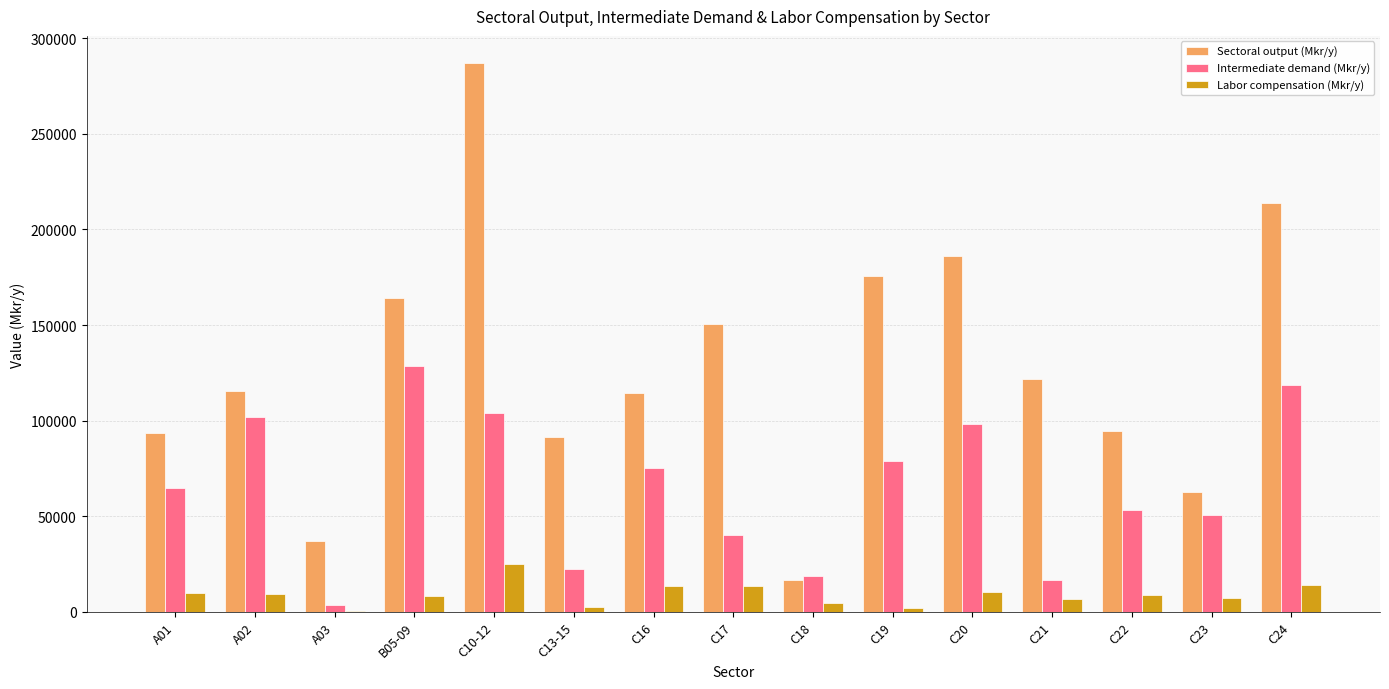

Which series has the widest spread of values?

Sectoral output (Mkr/y)